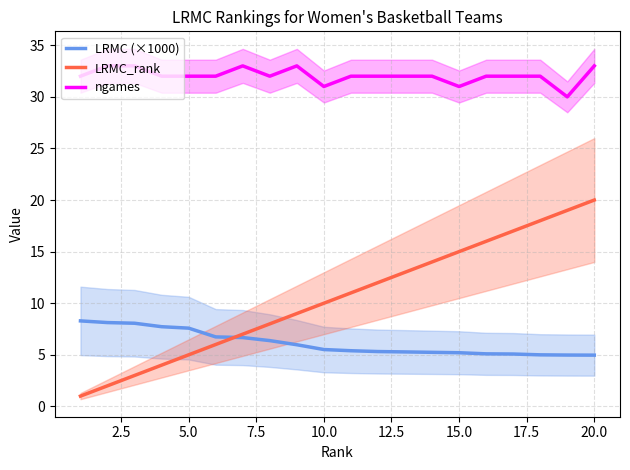

At which label does LRMC_rank reach its peak?

20.0